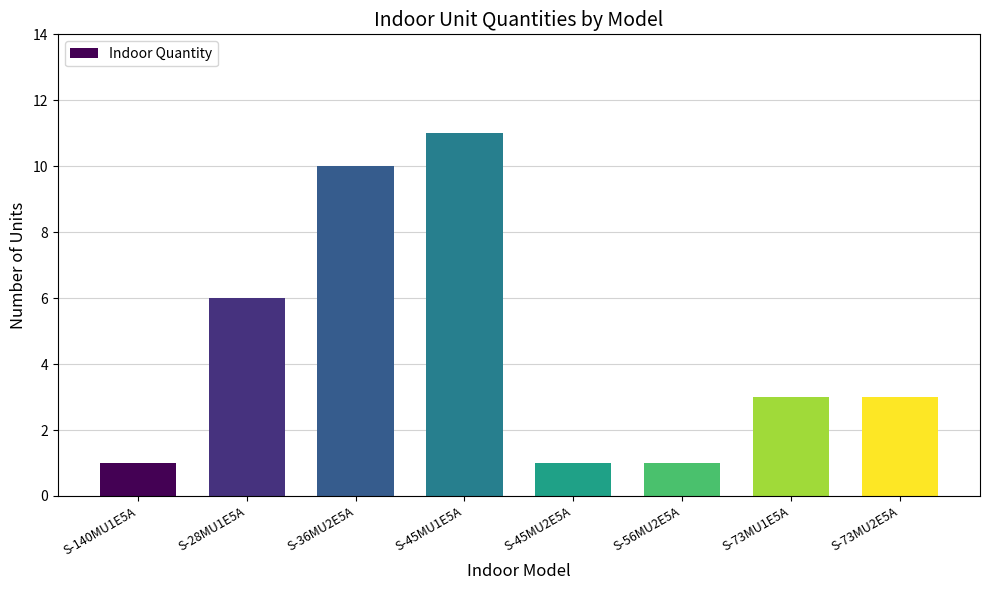

Reading left to right, list all the values displayed in this chart.

1	6	10	11	1	1	3	3